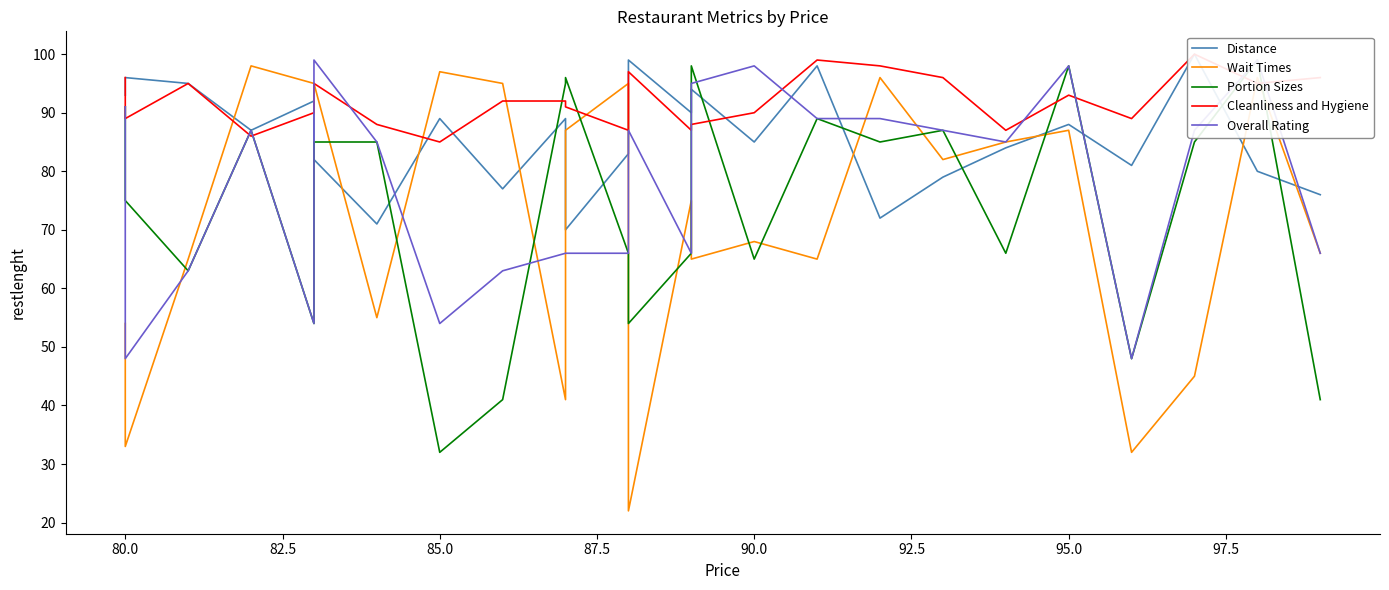

How many values in the Wait Times series are below 75?

12